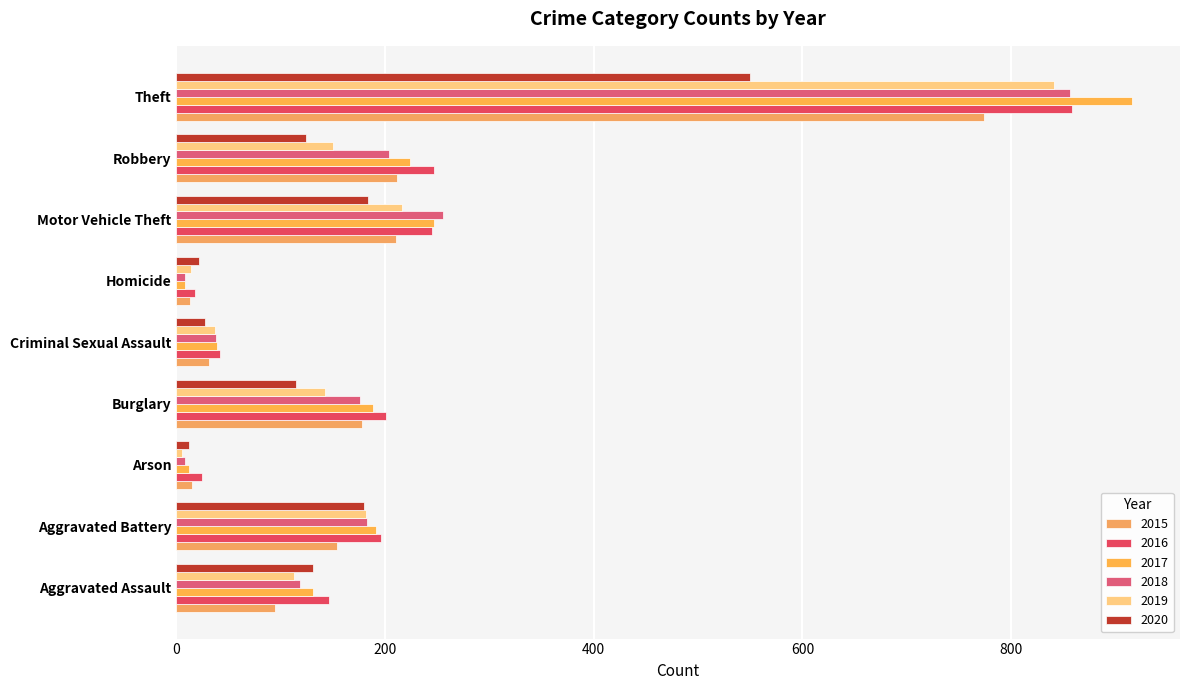

True or false: 2016 has a value of 42 at Criminal Sexual Assault.

True